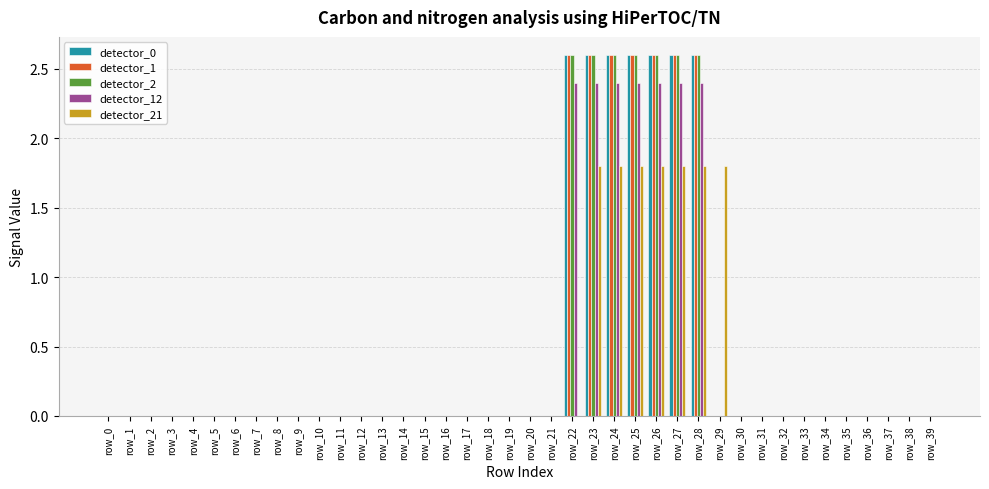

The value of detector_2 at row_32 is 0.9. True or false?

False